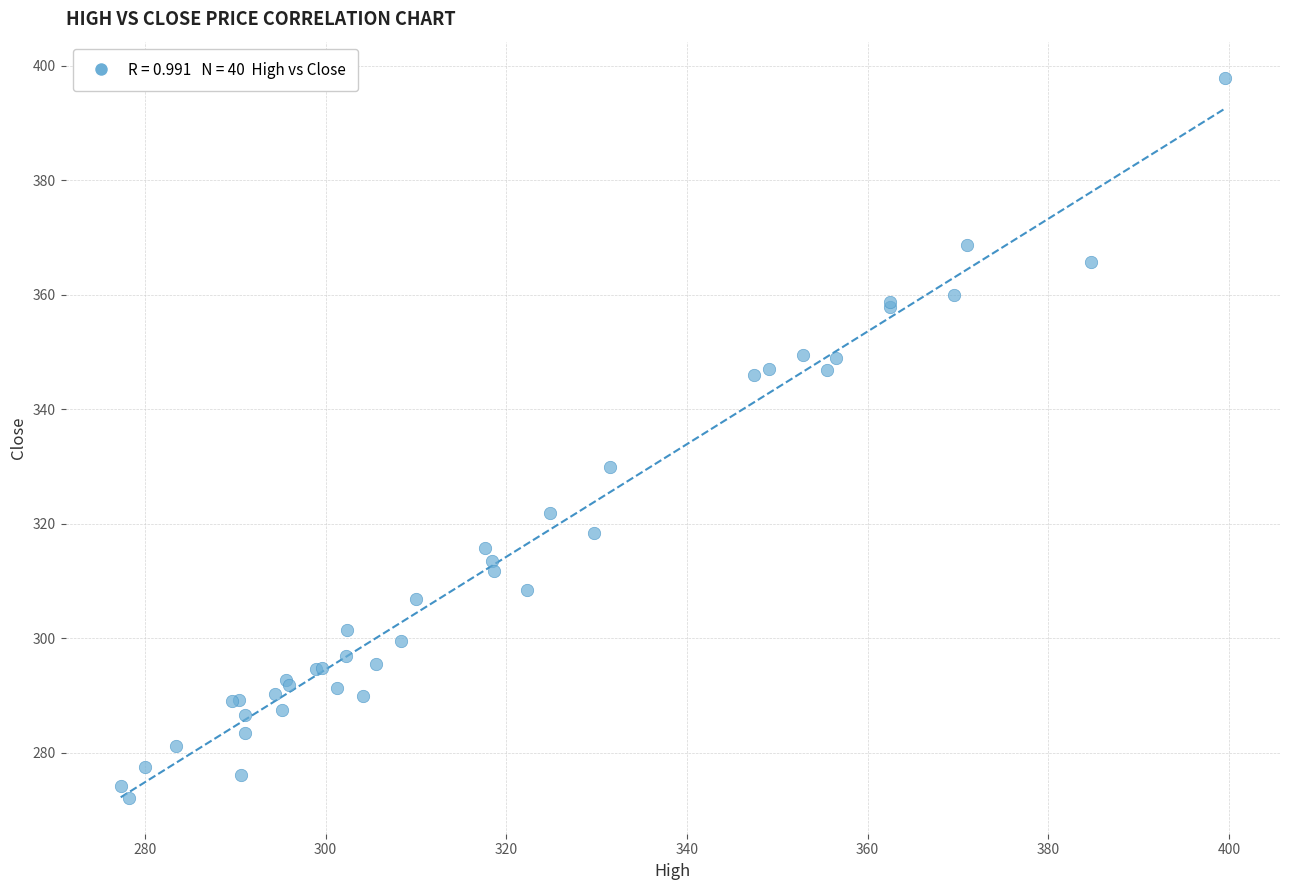

What Y value in the scatter plot is closest to 335?

329.9